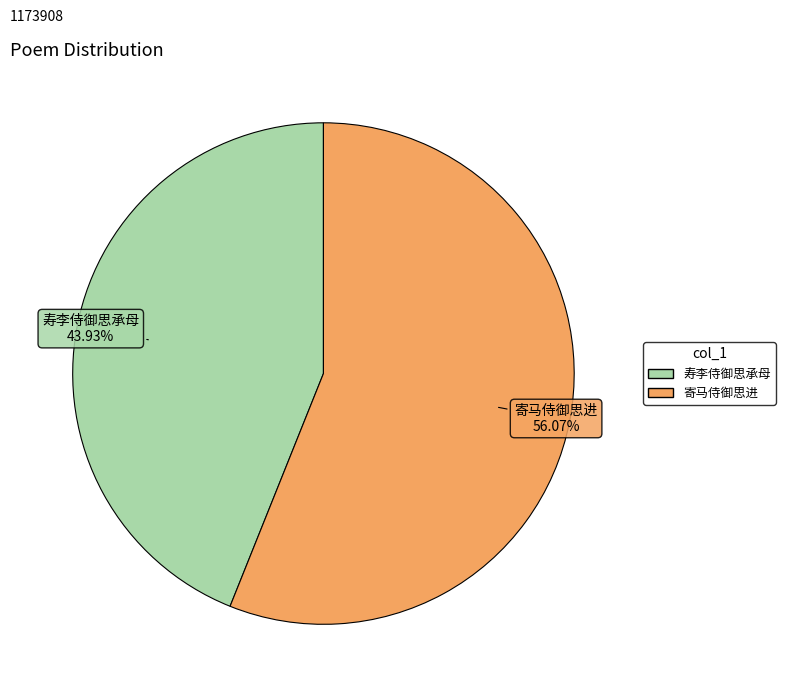

To the nearest percent, what is the average slice percentage?

50%